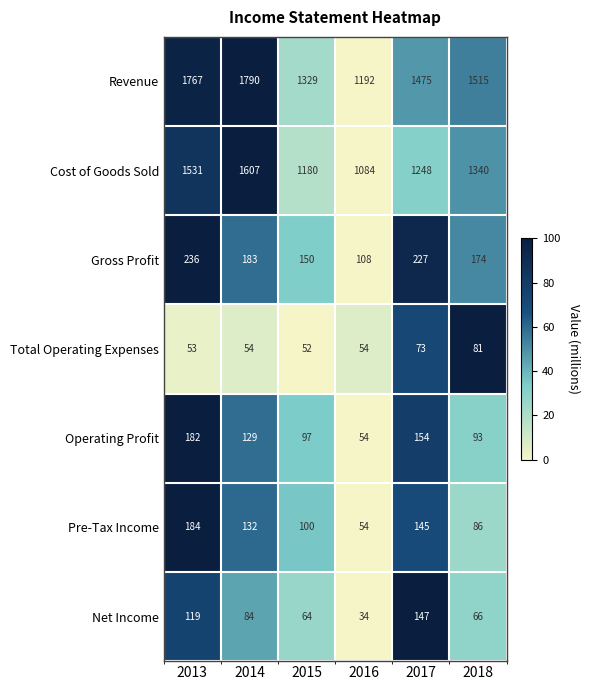

What is the maximum value shown in the chart?

1790